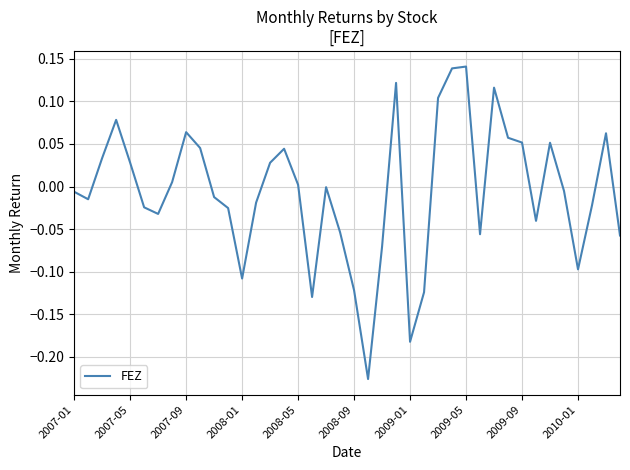

What is the difference between the maximum and minimum values?

0.4